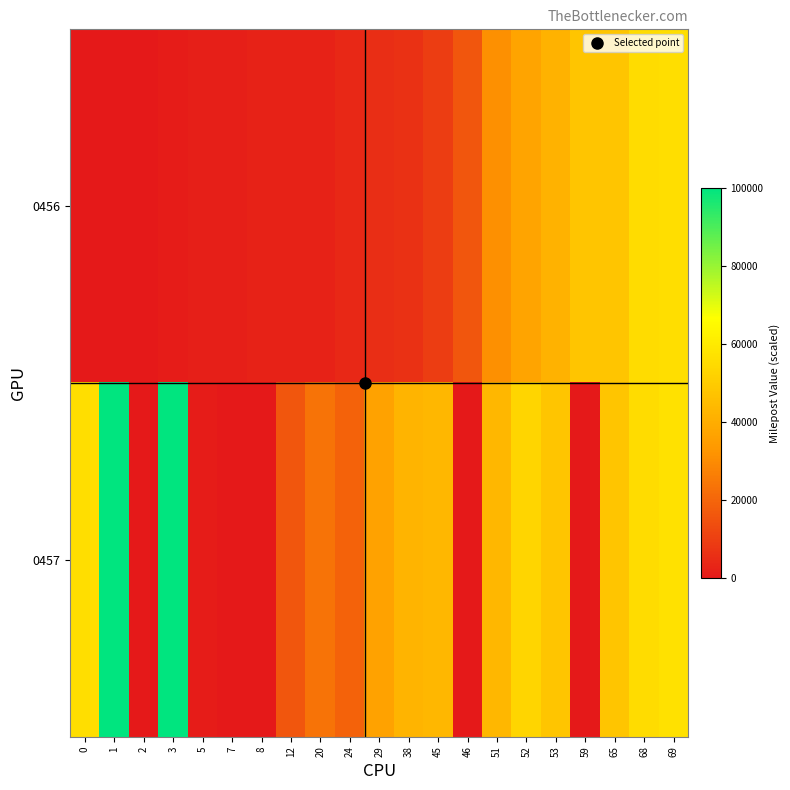

Reading left to right, list all the values displayed in this chart.

0456: 0=0.0	1=0.0	2=0.0	3=813.0	5=1626.0	7=1626.0	8=2439.0	12=2439.0	20=2439.0	24=4065.0	29=5691.1	38=6504.1	45=9756.1	46=16260.2	51=30894.3	52=37398.4	53=41463.4	59=47967.5	65=47967.5	68=55284.6	69=56097.6
0457: 0=56097.6	1=100000.0	2=0.0	3=100000.0	5=813.0	7=0.0	8=0.0	12=16260.2	20=23577.2	24=19512.2	29=36585.4	38=42276.4	45=43089.4	46=0.0	51=43089.4	52=52845.5	53=47967.5	59=0.0	65=47967.5	68=55284.6	69=56910.6